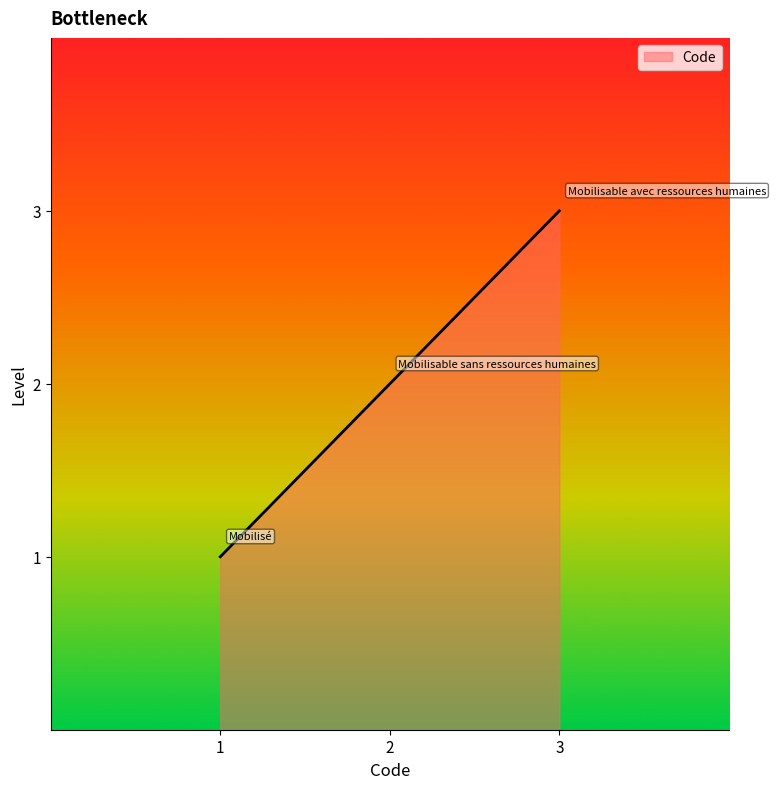

Rank the categories by value from highest to lowest.

Mobilisable avec ressources humaines, Mobilisable sans ressources humaines, Mobilisé